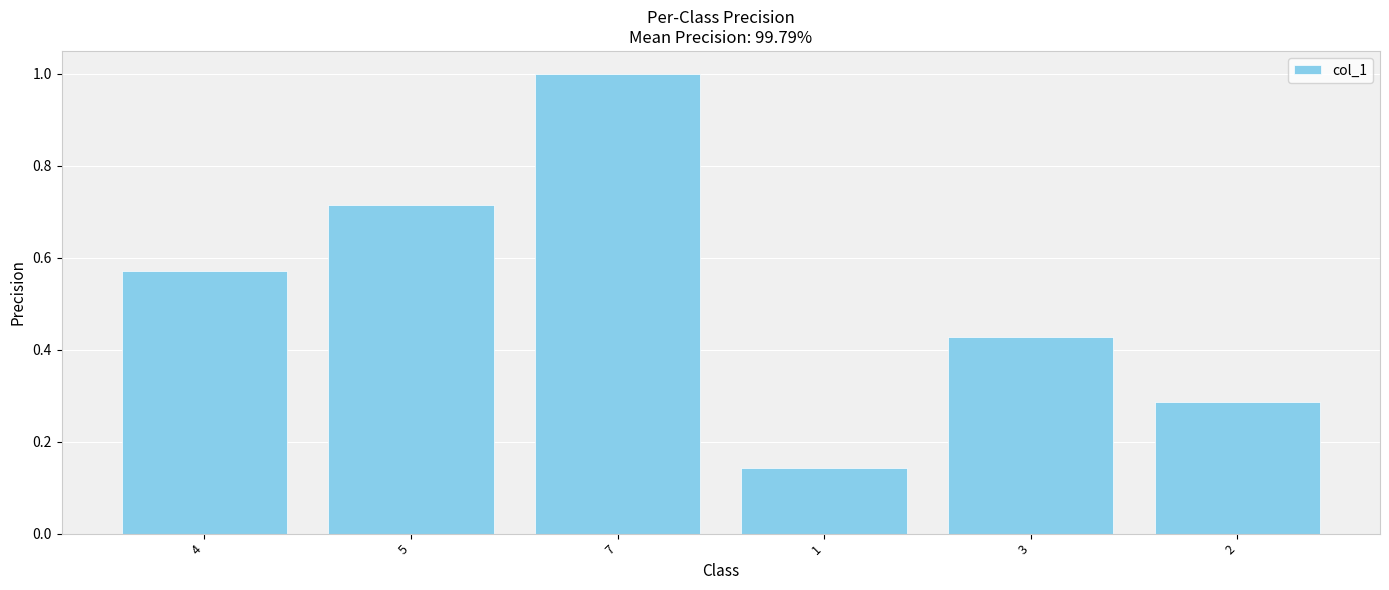

Count the number of data series in this chart.

1